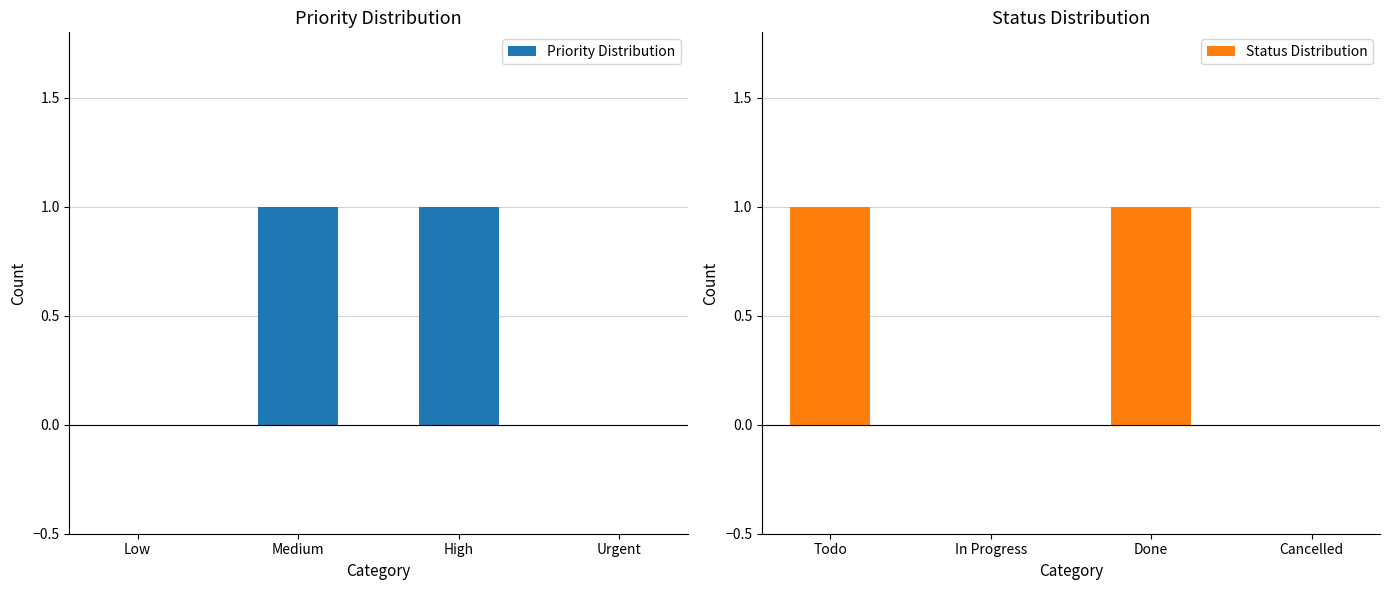

Is it true that Priority Distribution equals 0 at Low?

True